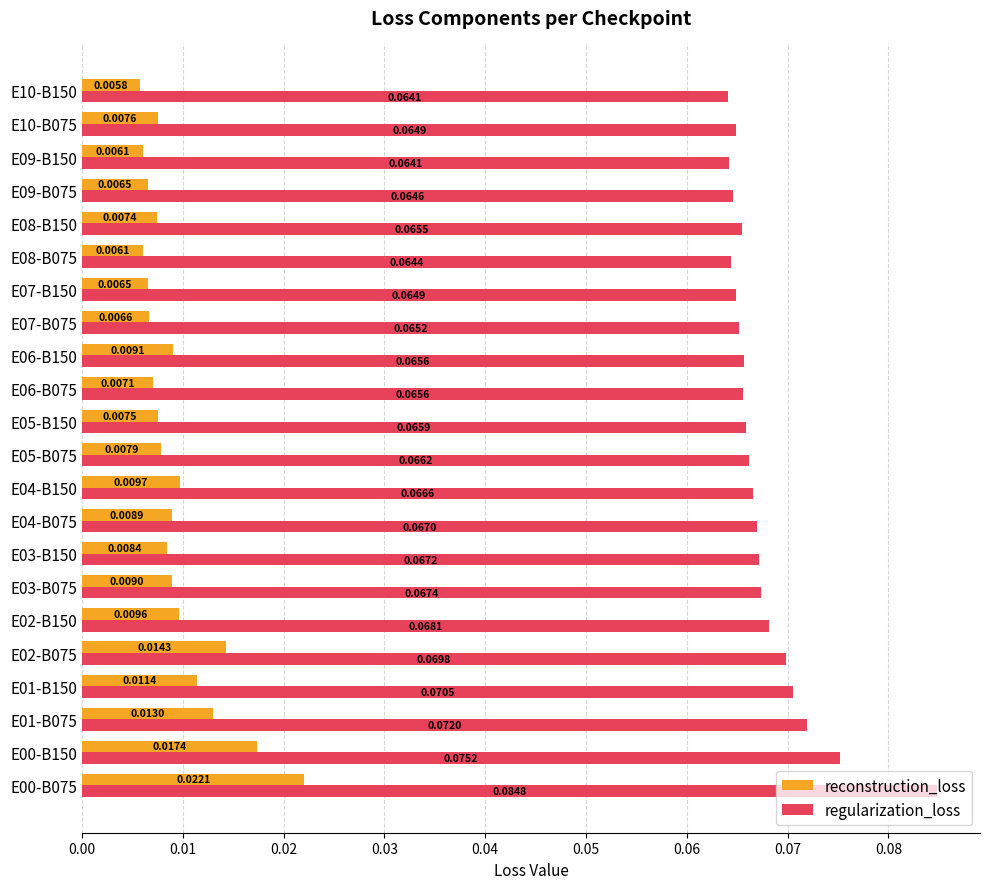

Which series has the widest spread of values?

regularization_loss